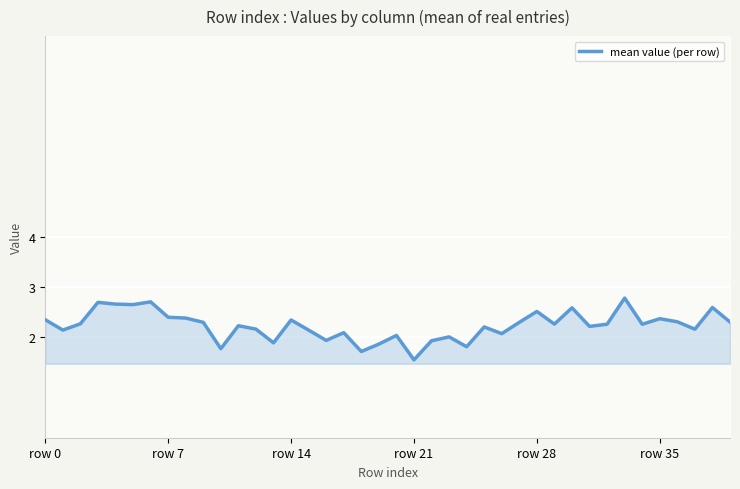

What is the value of the 27th point from the left?

2.1